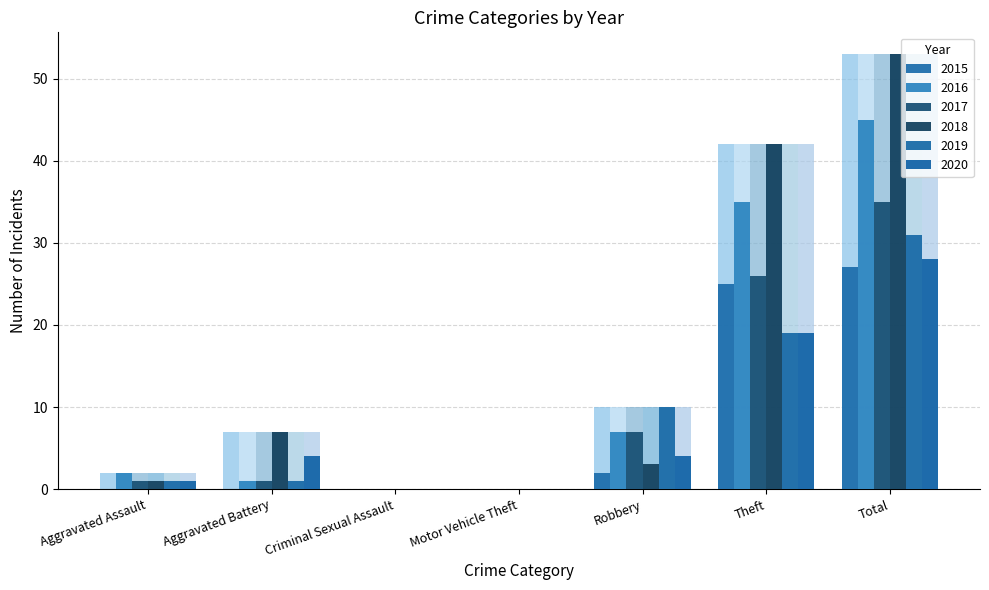

Reading left to right, extract all data points from this chart.

2015: Aggravated Assault=0	Aggravated Battery=0	Criminal Sexual Assault=0	Motor Vehicle Theft=0	Robbery=2	Theft=25	Total=27
2016: Aggravated Assault=2	Aggravated Battery=1	Criminal Sexual Assault=0	Motor Vehicle Theft=0	Robbery=7	Theft=35	Total=45
2017: Aggravated Assault=1	Aggravated Battery=1	Criminal Sexual Assault=0	Motor Vehicle Theft=0	Robbery=7	Theft=26	Total=35
2018: Aggravated Assault=1	Aggravated Battery=7	Criminal Sexual Assault=0	Motor Vehicle Theft=0	Robbery=3	Theft=42	Total=53
2019: Aggravated Assault=1	Aggravated Battery=1	Criminal Sexual Assault=0	Motor Vehicle Theft=0	Robbery=10	Theft=19	Total=31
2020: Aggravated Assault=1	Aggravated Battery=4	Criminal Sexual Assault=0	Motor Vehicle Theft=0	Robbery=4	Theft=19	Total=28